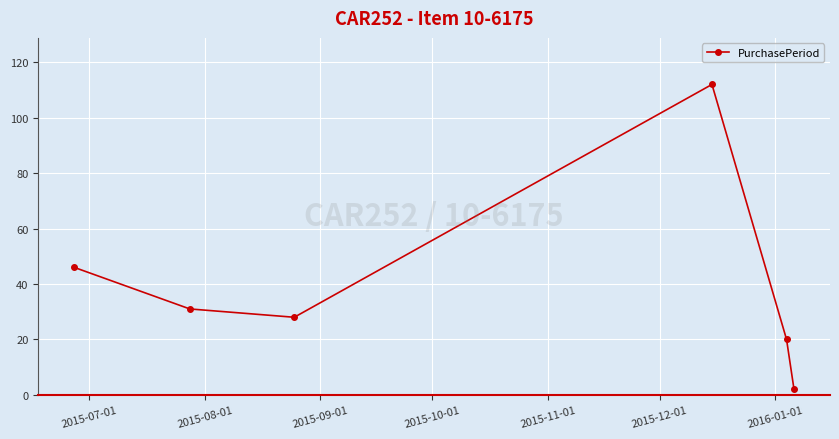

Reading left to right, extract all data points from this chart.

46	31	28	112	20	2